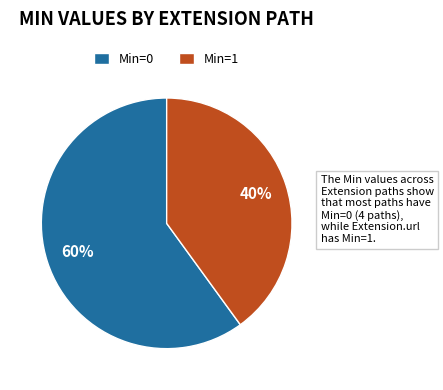

True or false: Min=0 accounts for 60% of the total.

True